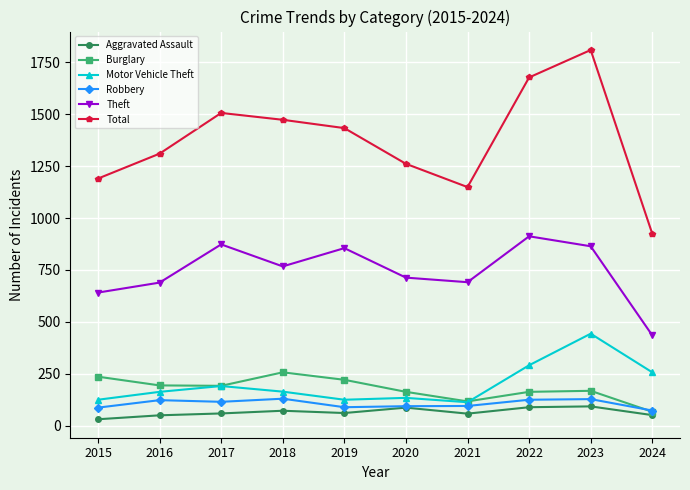

What is the maximum value shown in the chart?

1809